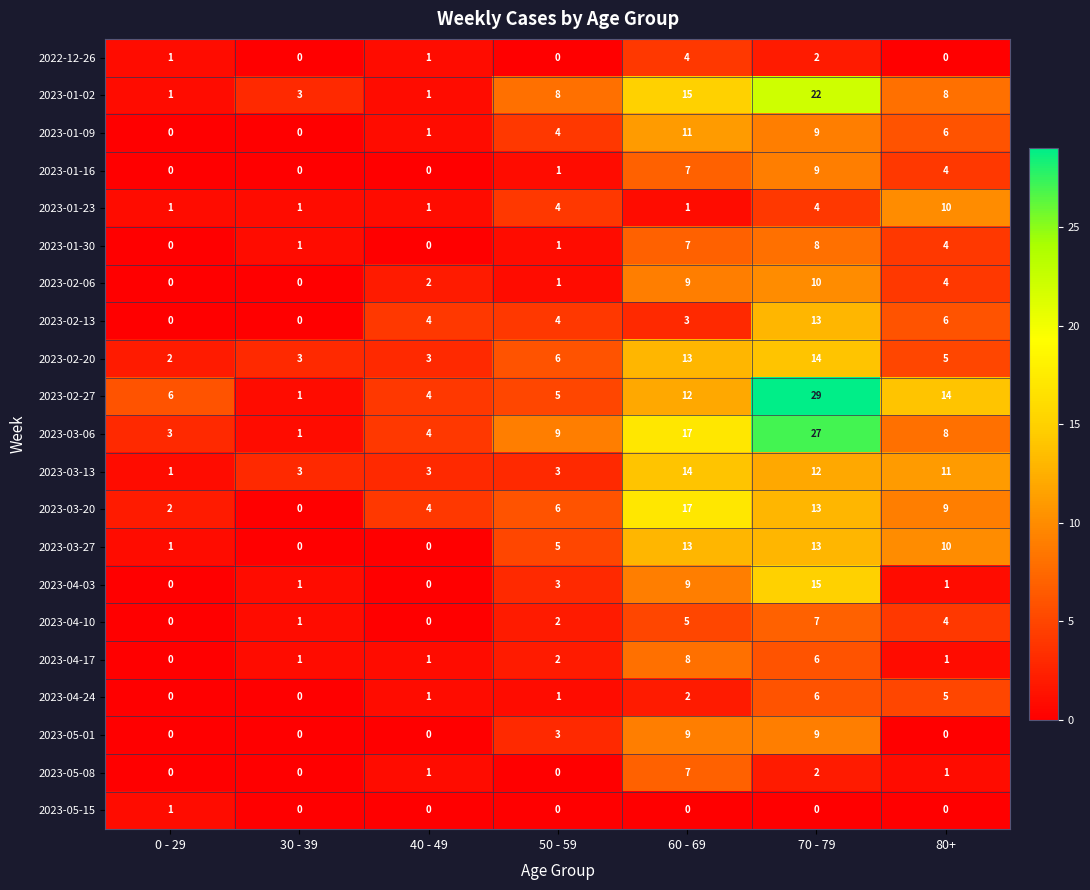

Count the 2023-05-01 values in the range 0 to 9.

7